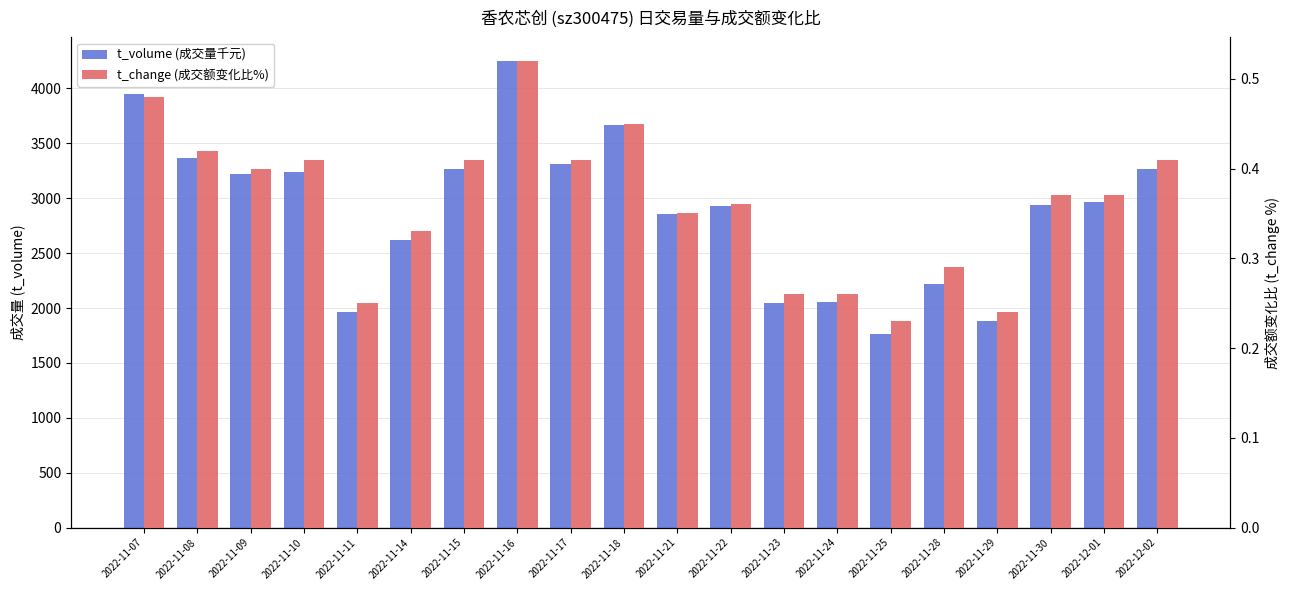

What is the label of the 12th bar from the left?

2022-11-22